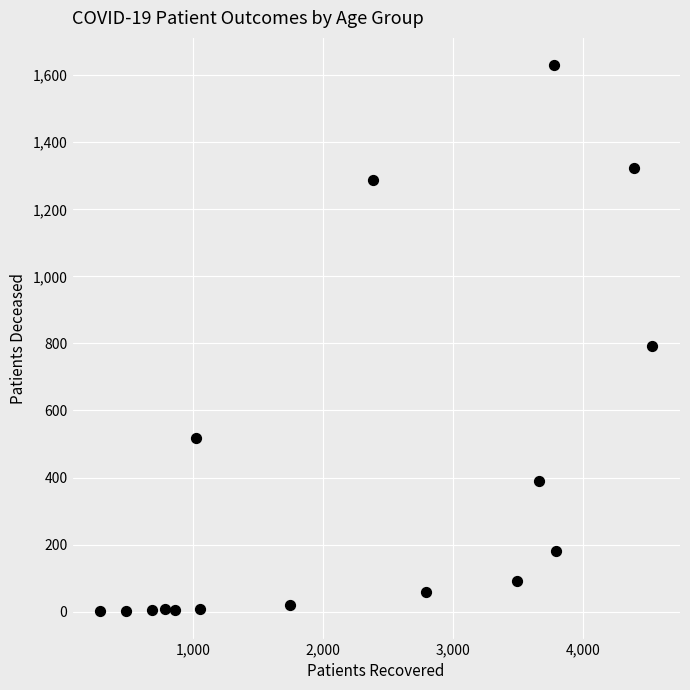

What is the range of Y values (max minus min)?

1629